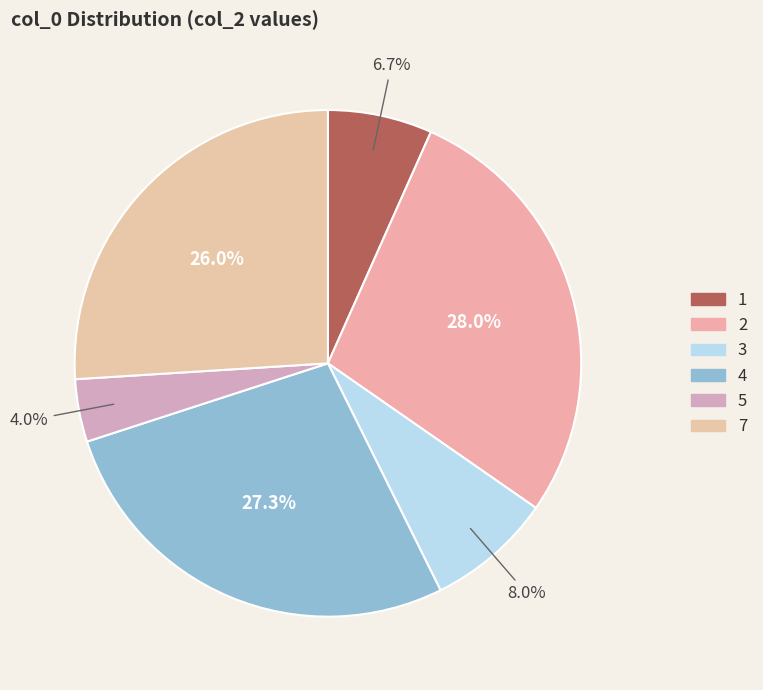

True or false: 3 accounts for 8% of the total.

True